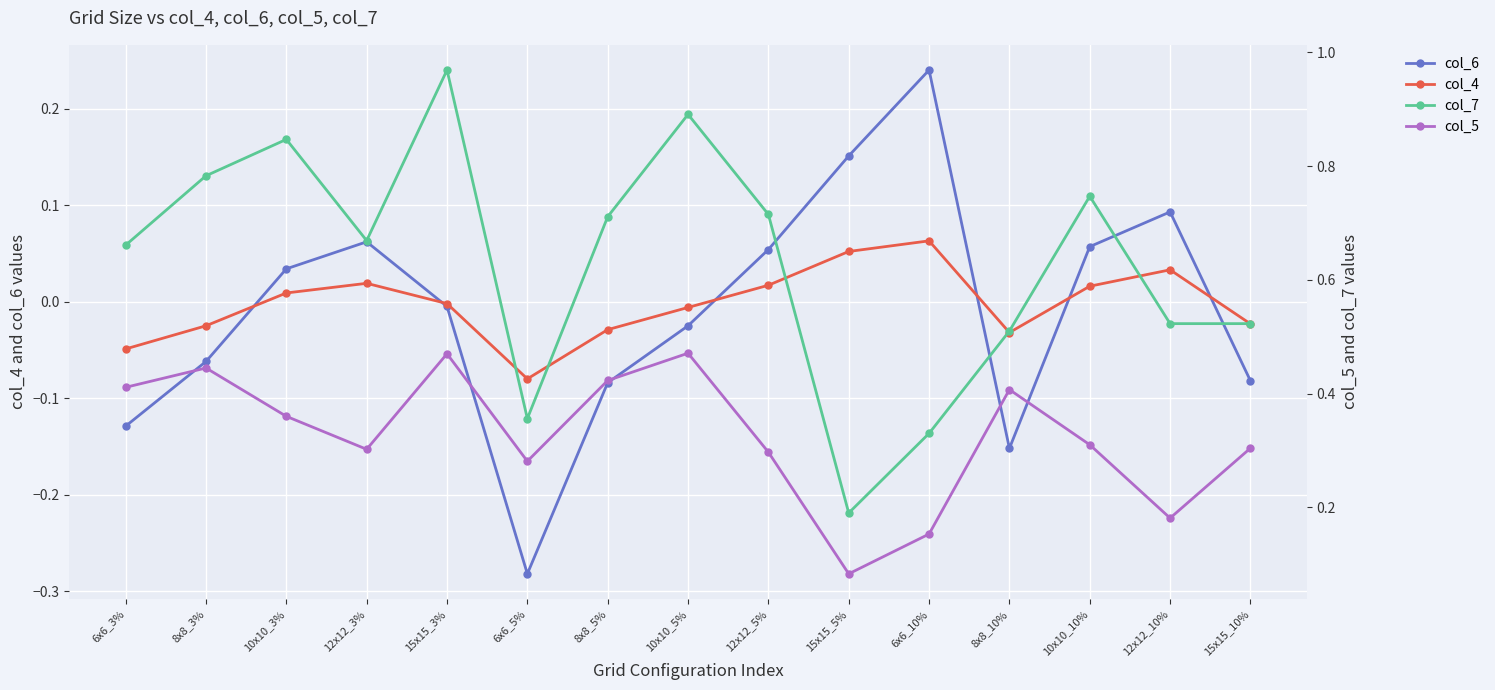

How many lines are shown in the chart?

4